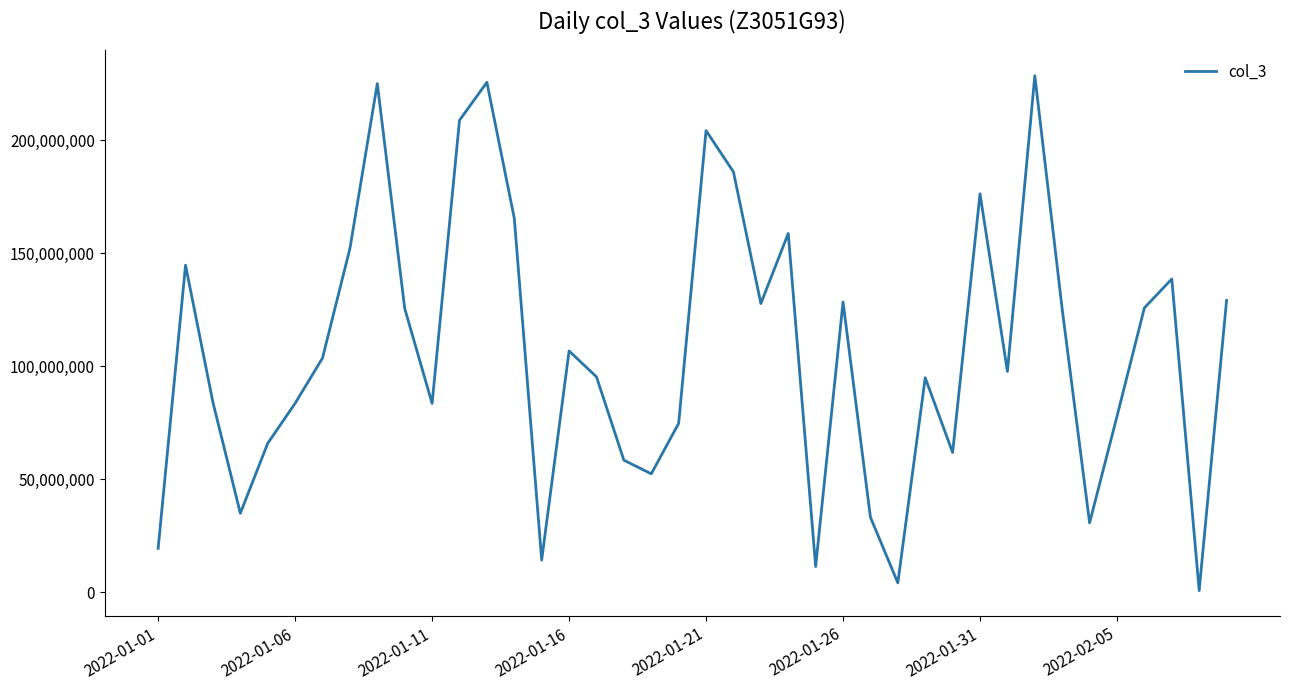

What is the minimum value shown in the chart?

629992